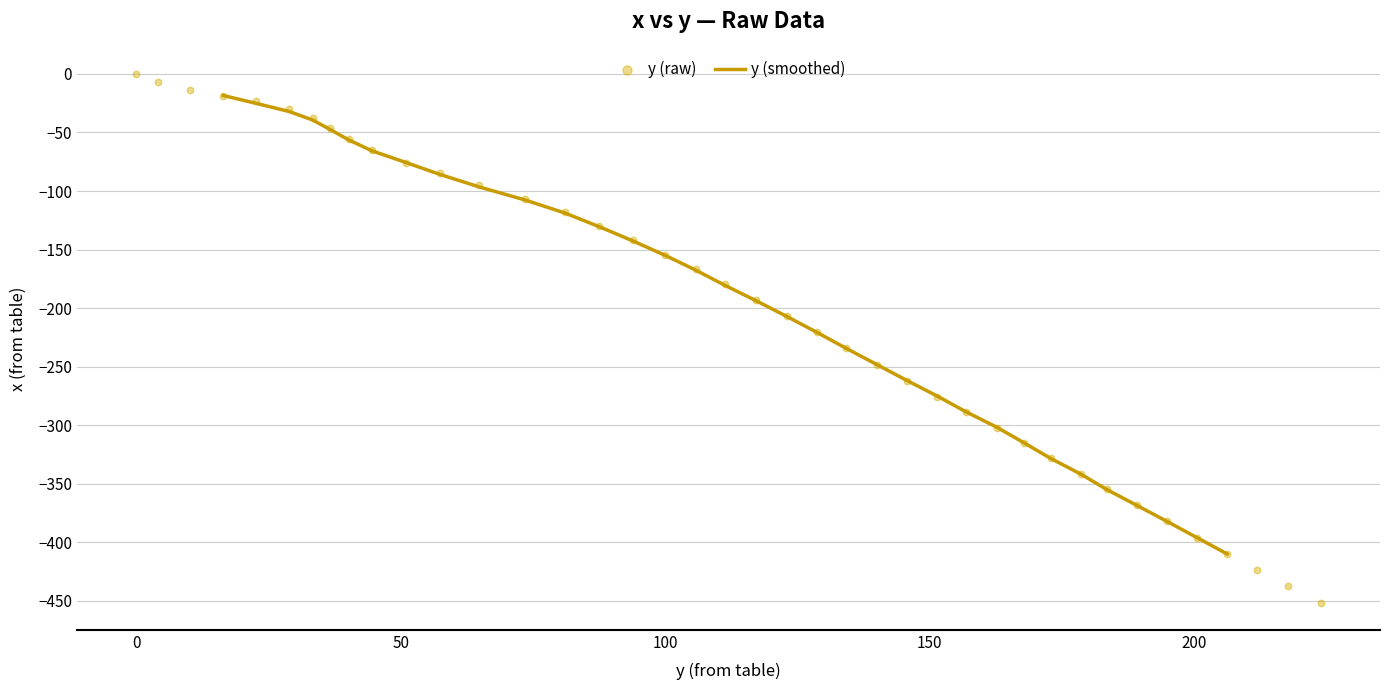

What is the minimum value for y (smoothed)?

-409.8